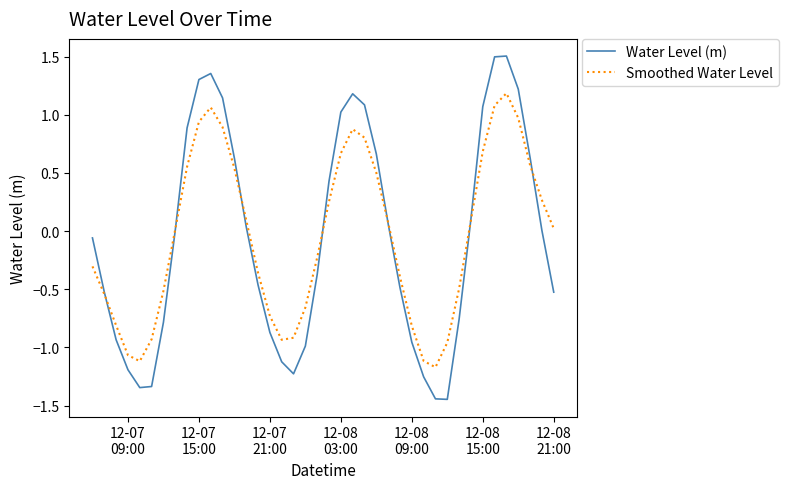

List the series in order of their peak value, highest first.

Water Level (m), Smoothed Water Level